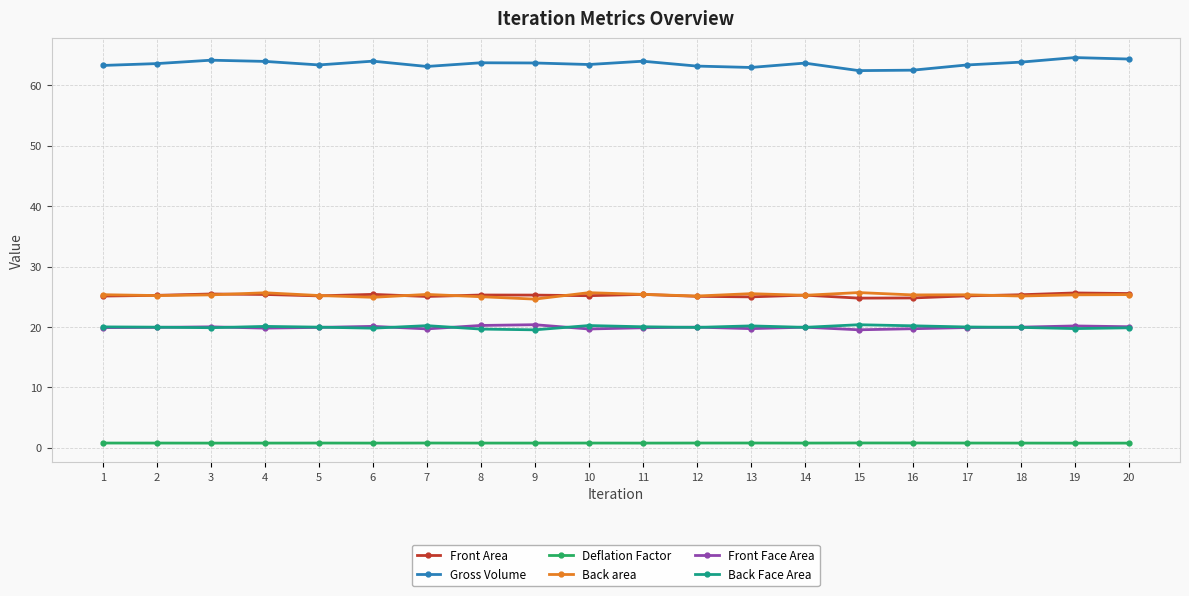

The value of Front Area at 16 is 24.8. True or false?

True